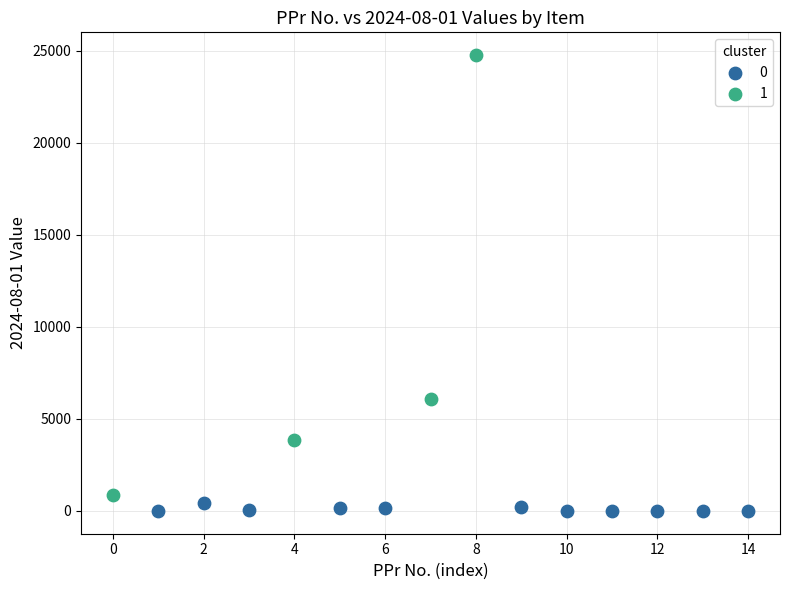

What are all the series names shown in the legend?

0, 1